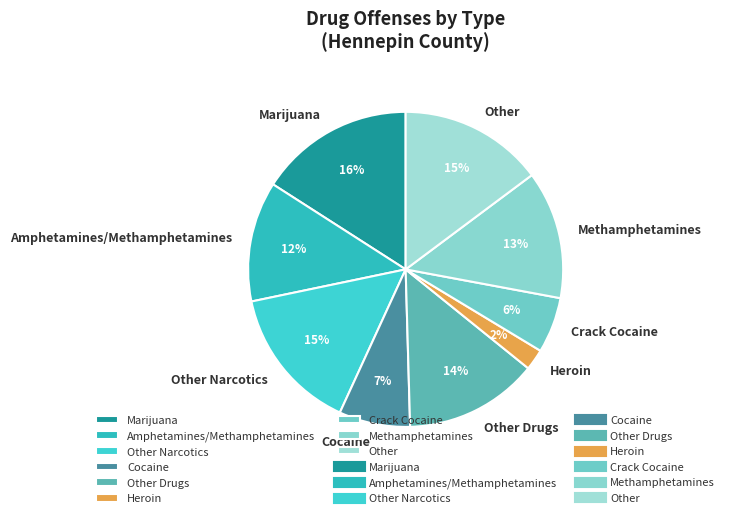

How many segments does this pie chart have?

9